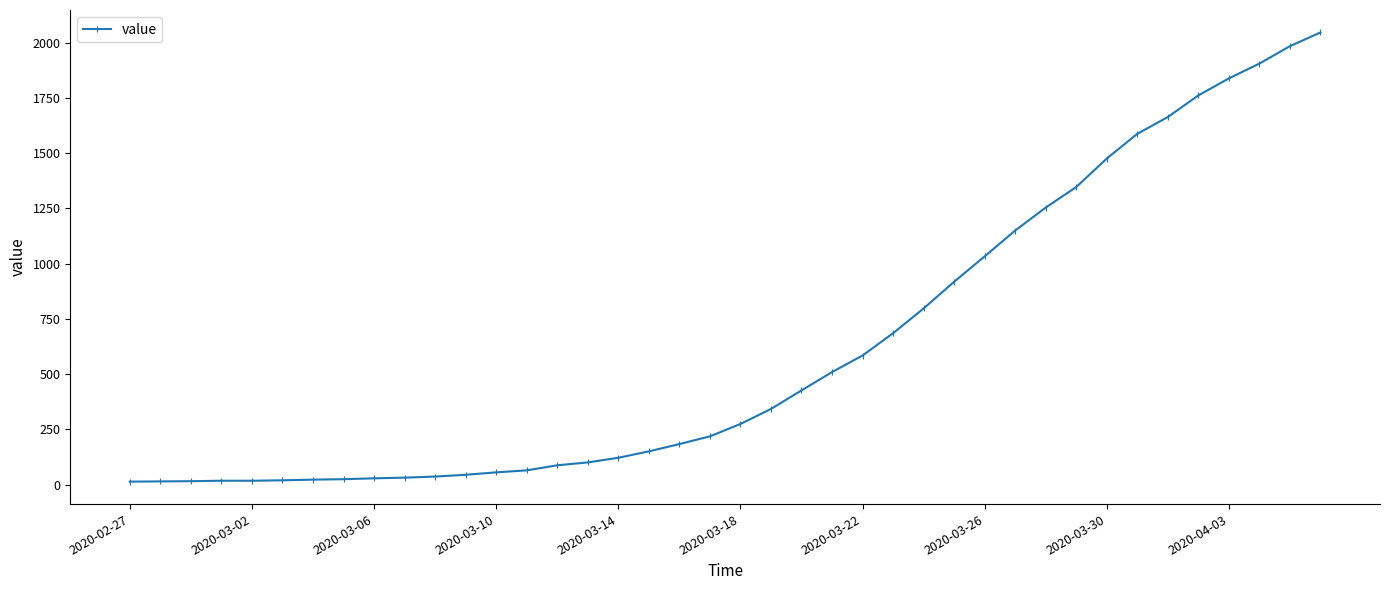

Does the chart display data point markers on the line(s)?

Yes